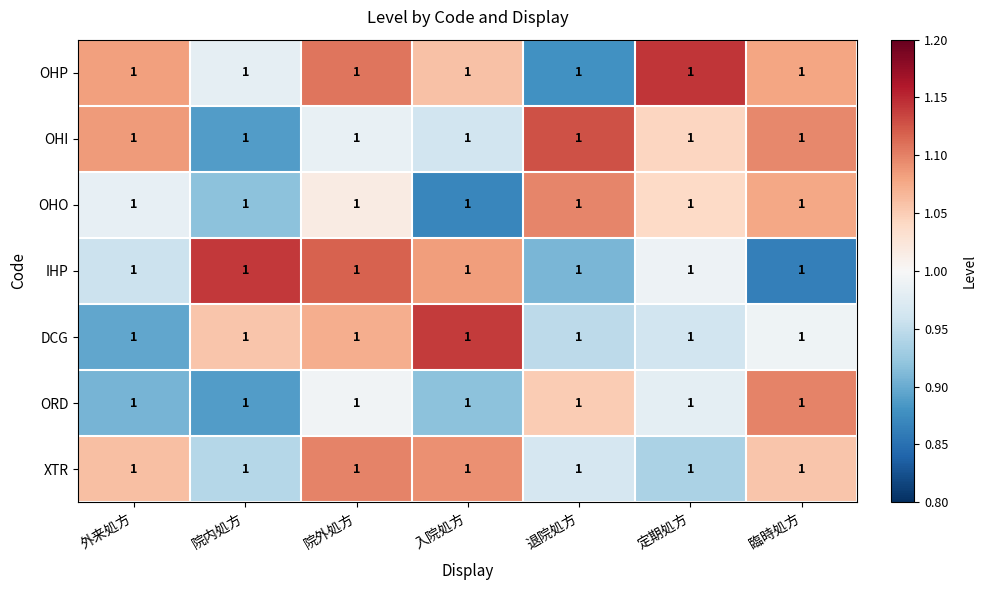

What is the sum of the XTR values at 院外処方 and 院内処方?

2.0